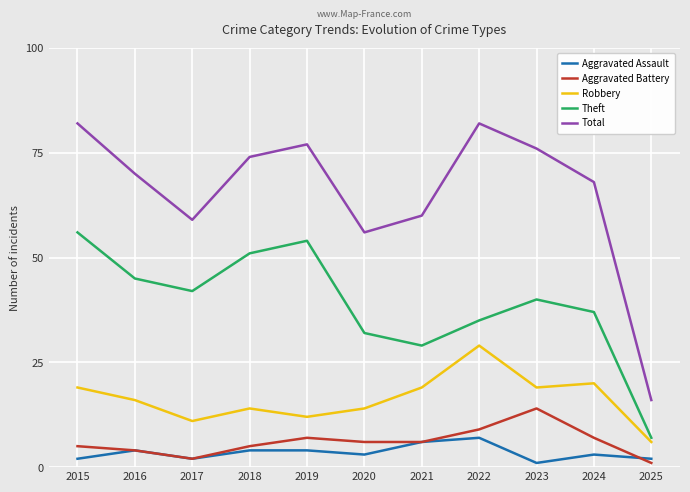

True or false: Theft has more than 1 interior local peaks.

True